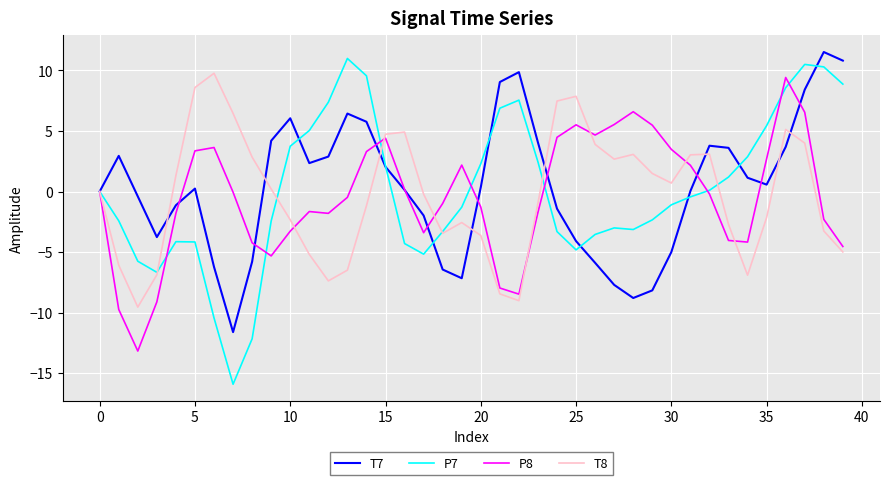

Which series has the widest spread of values?

P7